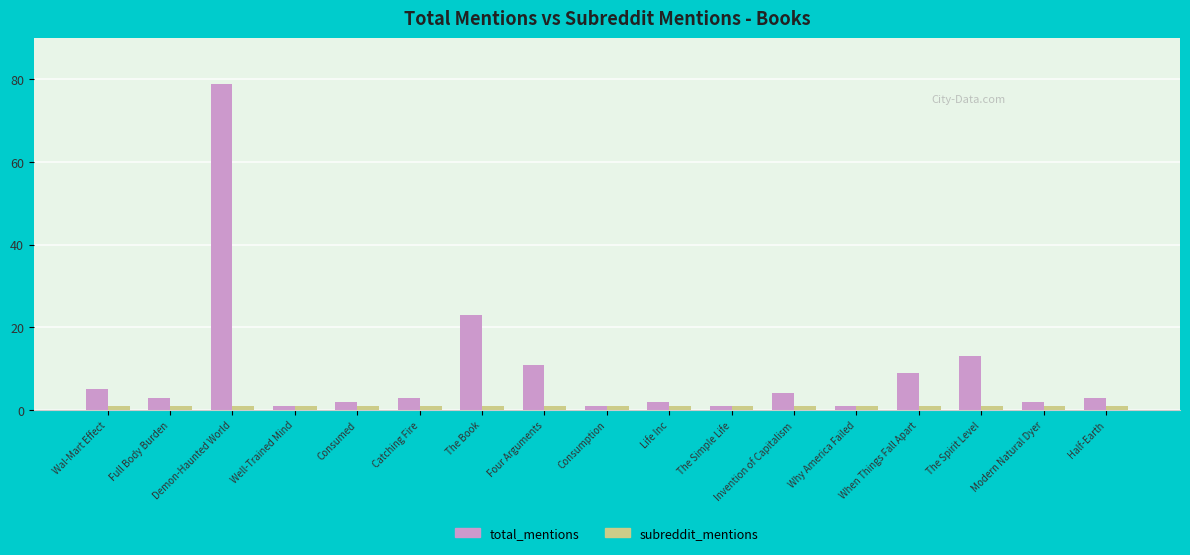

At which label does total_mentions first exceed 3?

Wal-Mart Effect